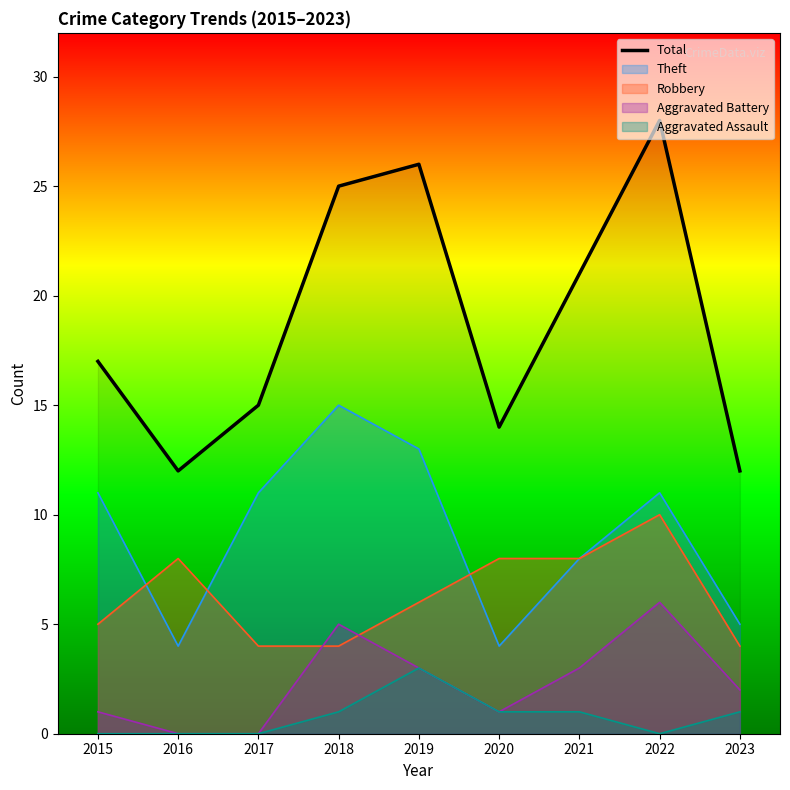

At which label does the data first exceed 17?

2018